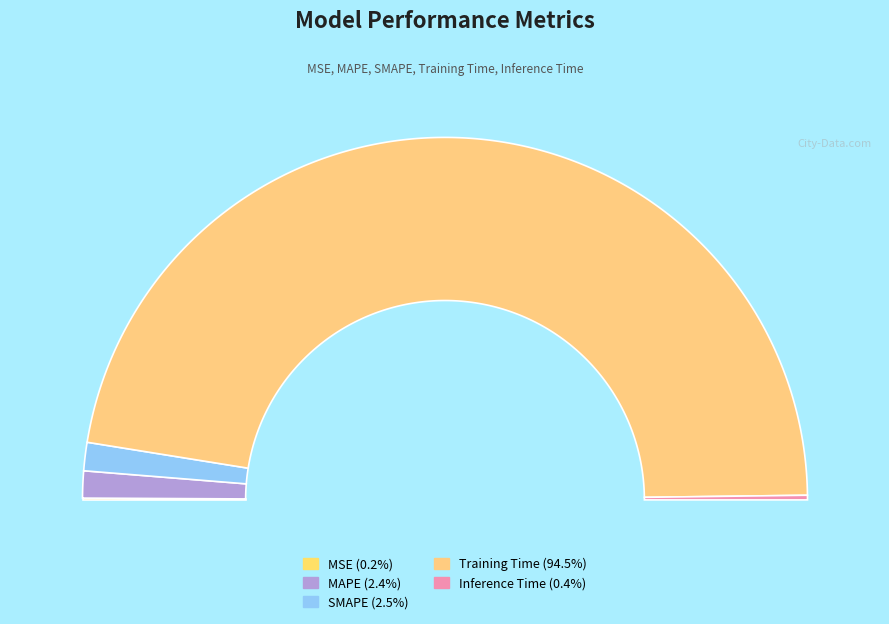

Which category has the smallest portion of the pie?

MSE